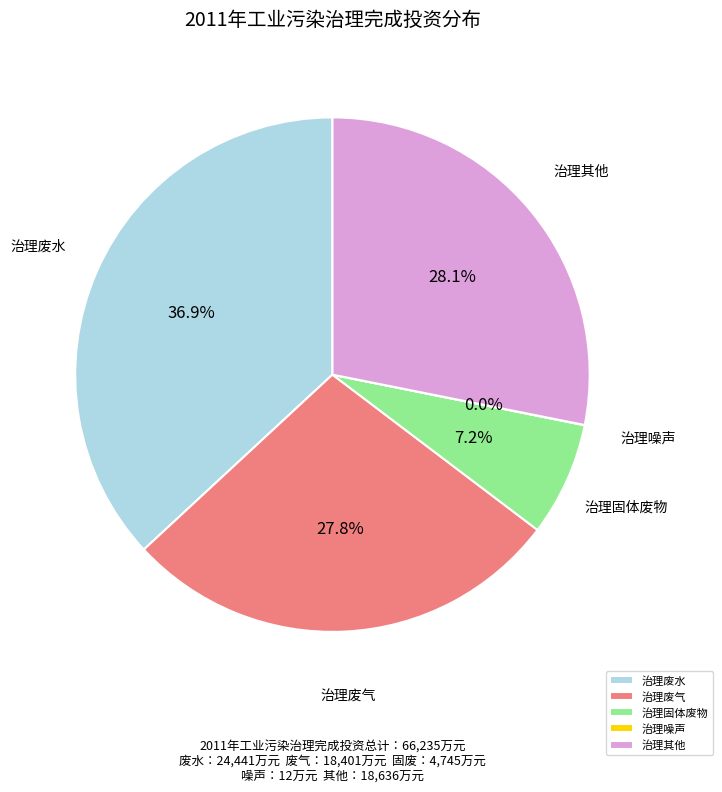

What is the largest slice in the pie chart?

治理废水